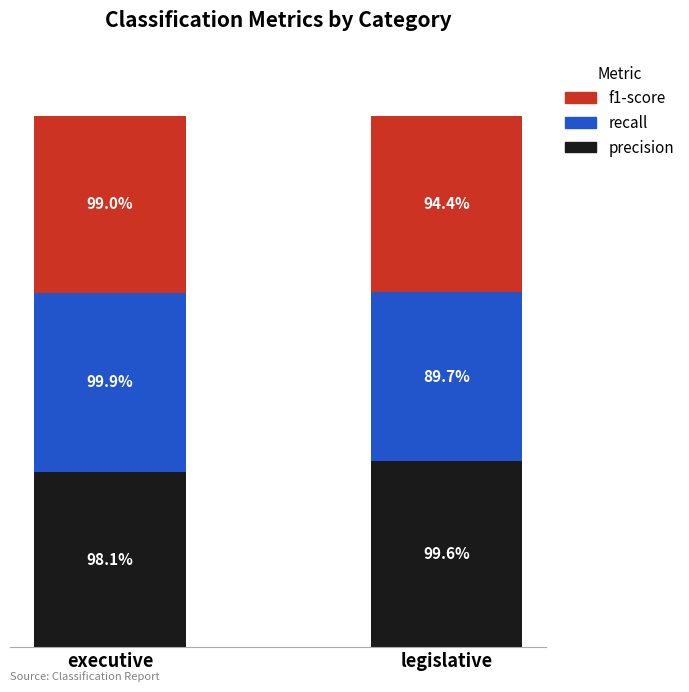

Is it true that precision equals 0.1 at legislative?

False